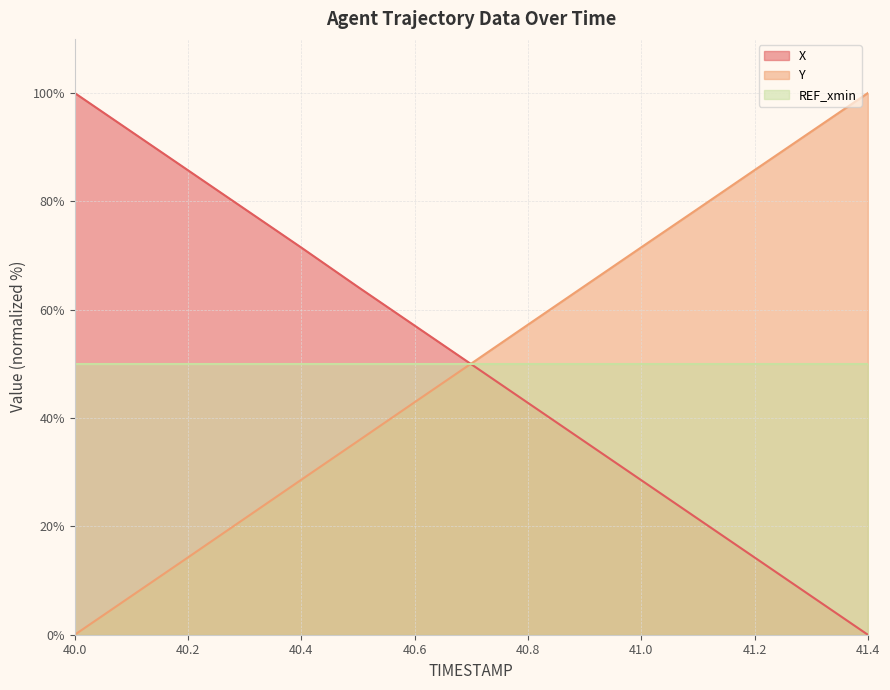

Does the chart display data point markers on the line(s)?

No